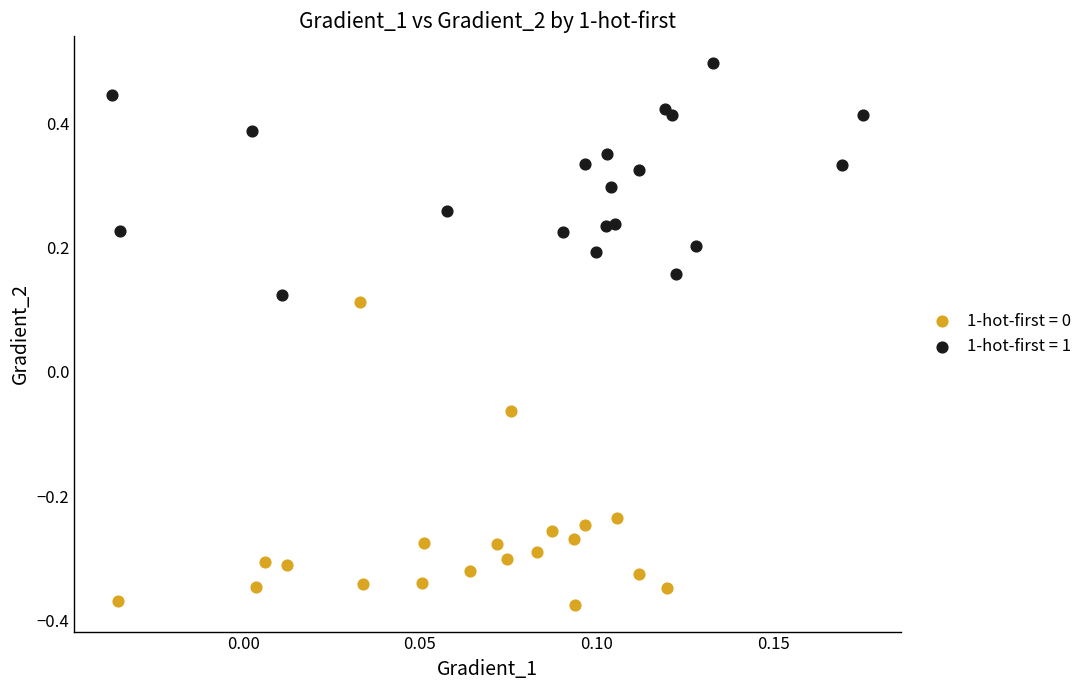

Which series contains the lowest Y value?

1-hot-first = 0